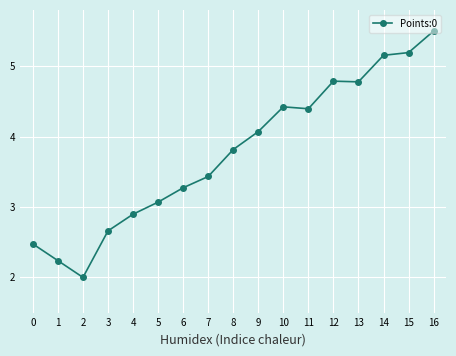

At which category does the chart reach its peak across all series?

16